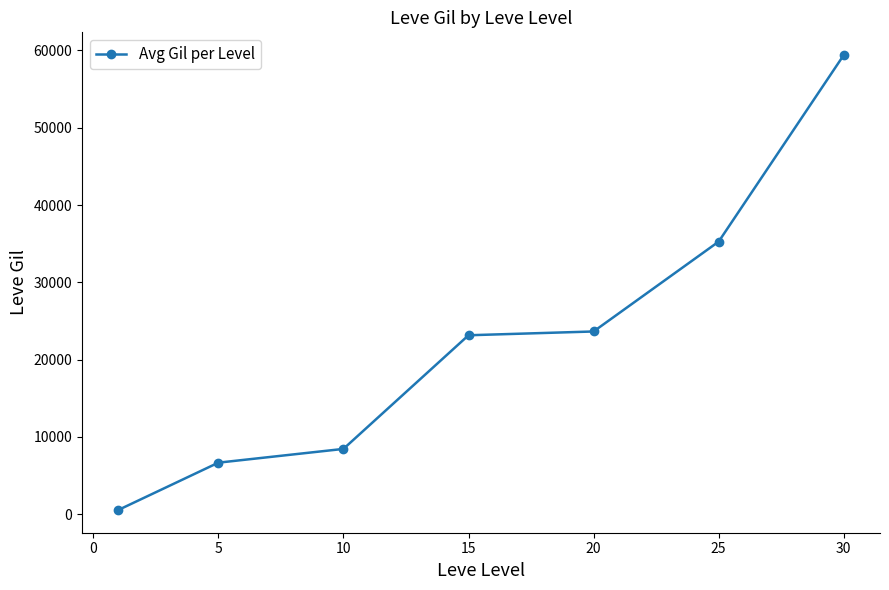

What is the maximum value shown in the chart?

59405.0